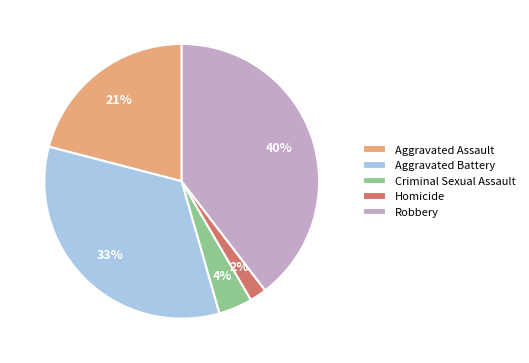

To the nearest percent, what percentage of the pie is Robbery?

40%